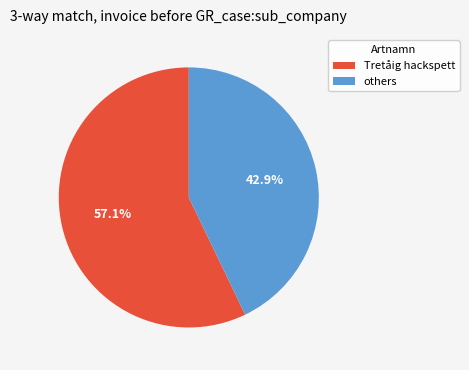

Is there any slice that represents more than half of the pie?

Yes